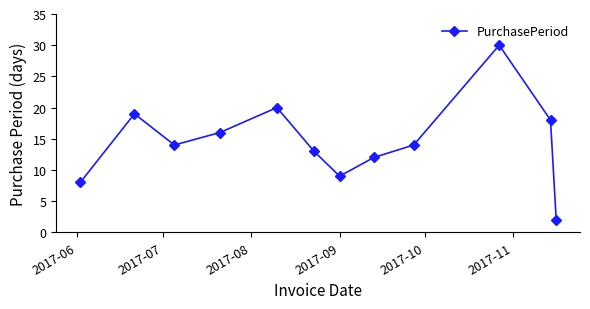

What is the maximum value shown in the chart?

30